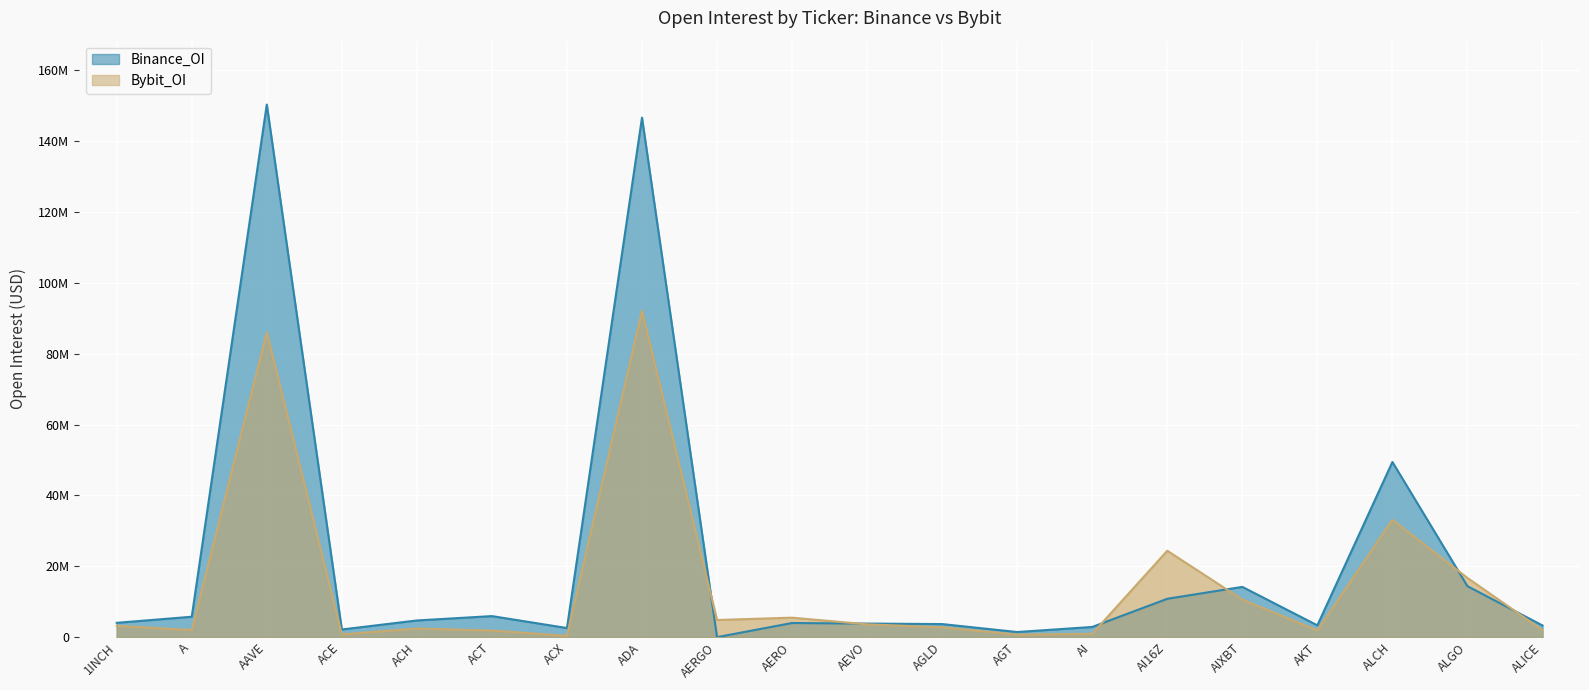

What is the label of the 6th point from the left?

ACT